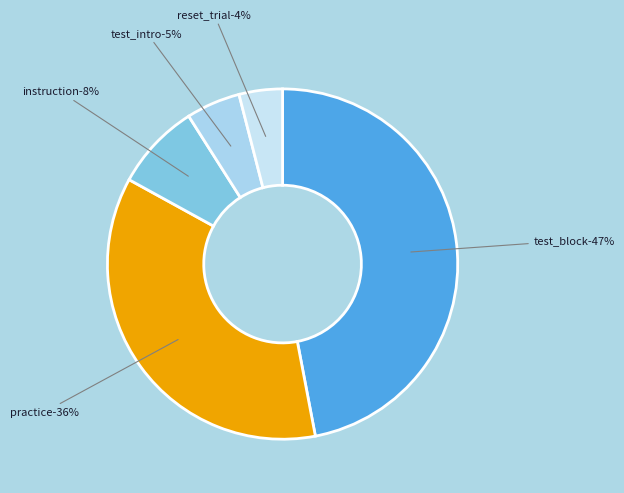

How many segments does this pie chart have?

5